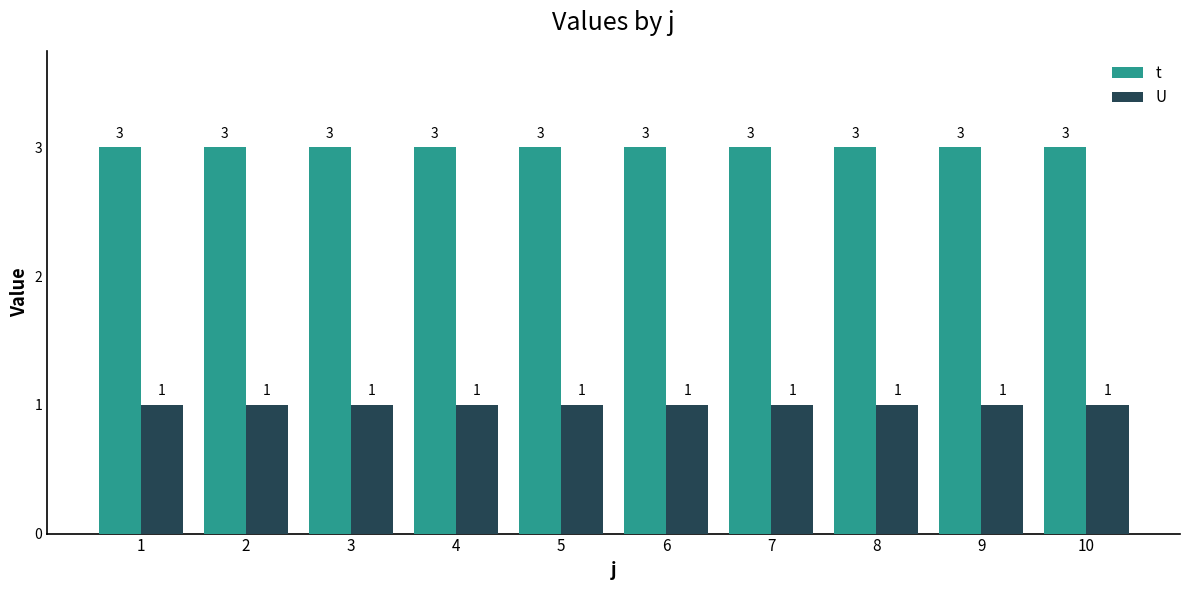

Which series has the largest total across all categories?

t